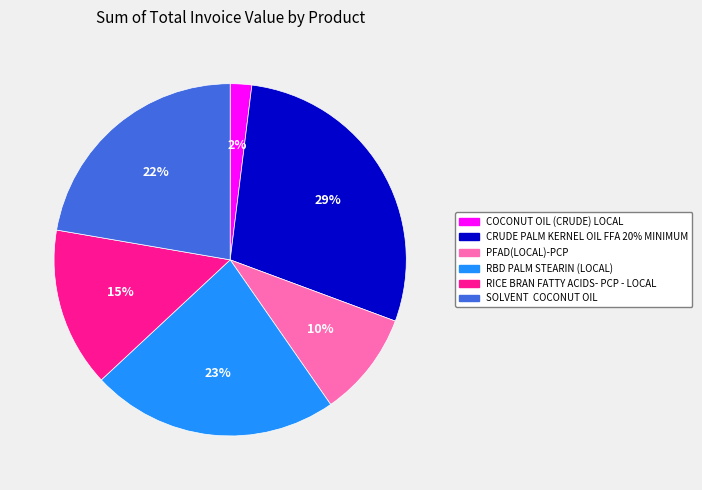

What is the smallest slice in the pie chart?

COCONUT OIL (CRUDE) LOCAL